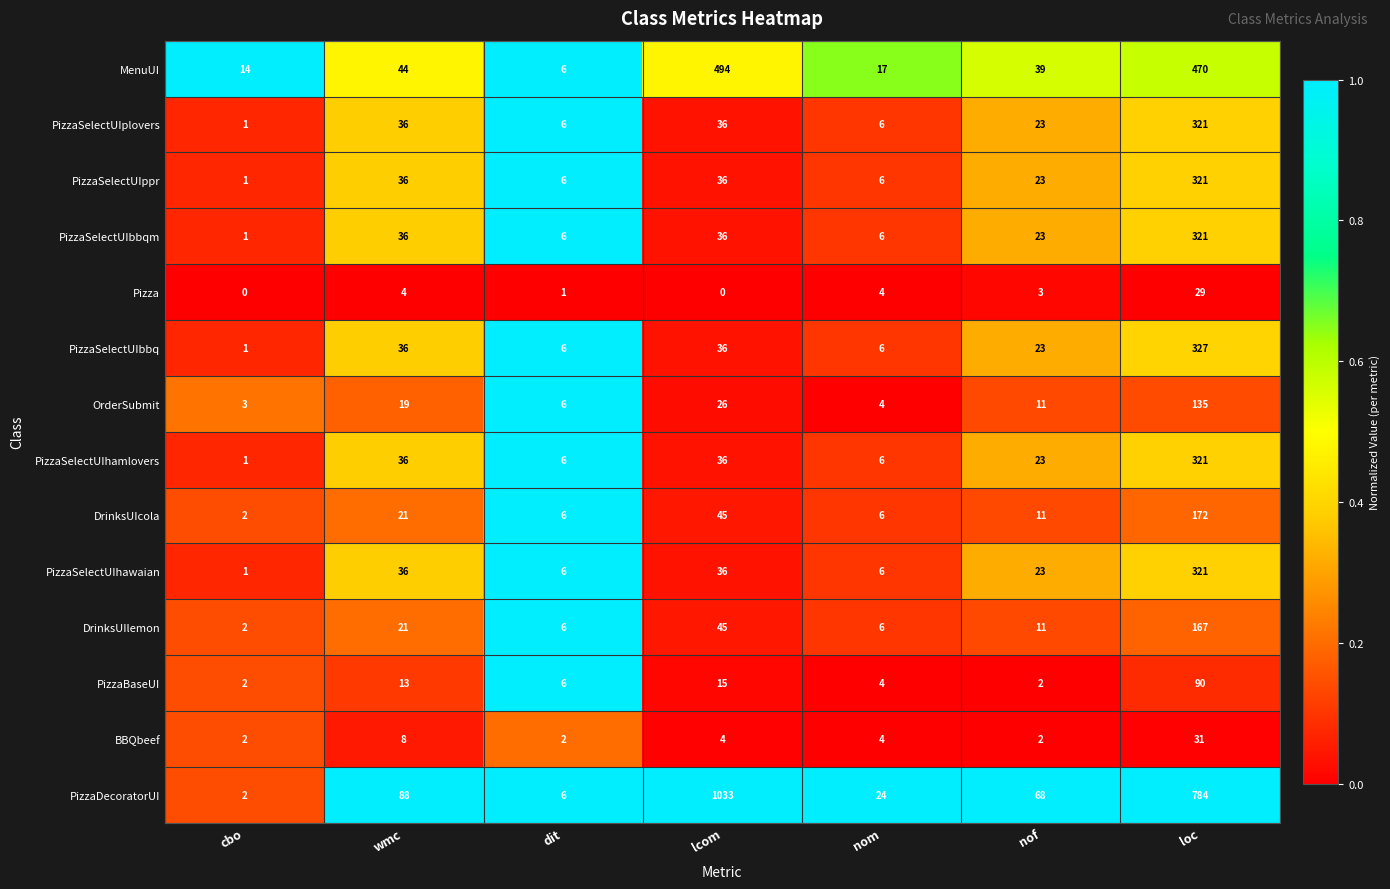

At which label does DrinksUIcola reach its peak?

loc